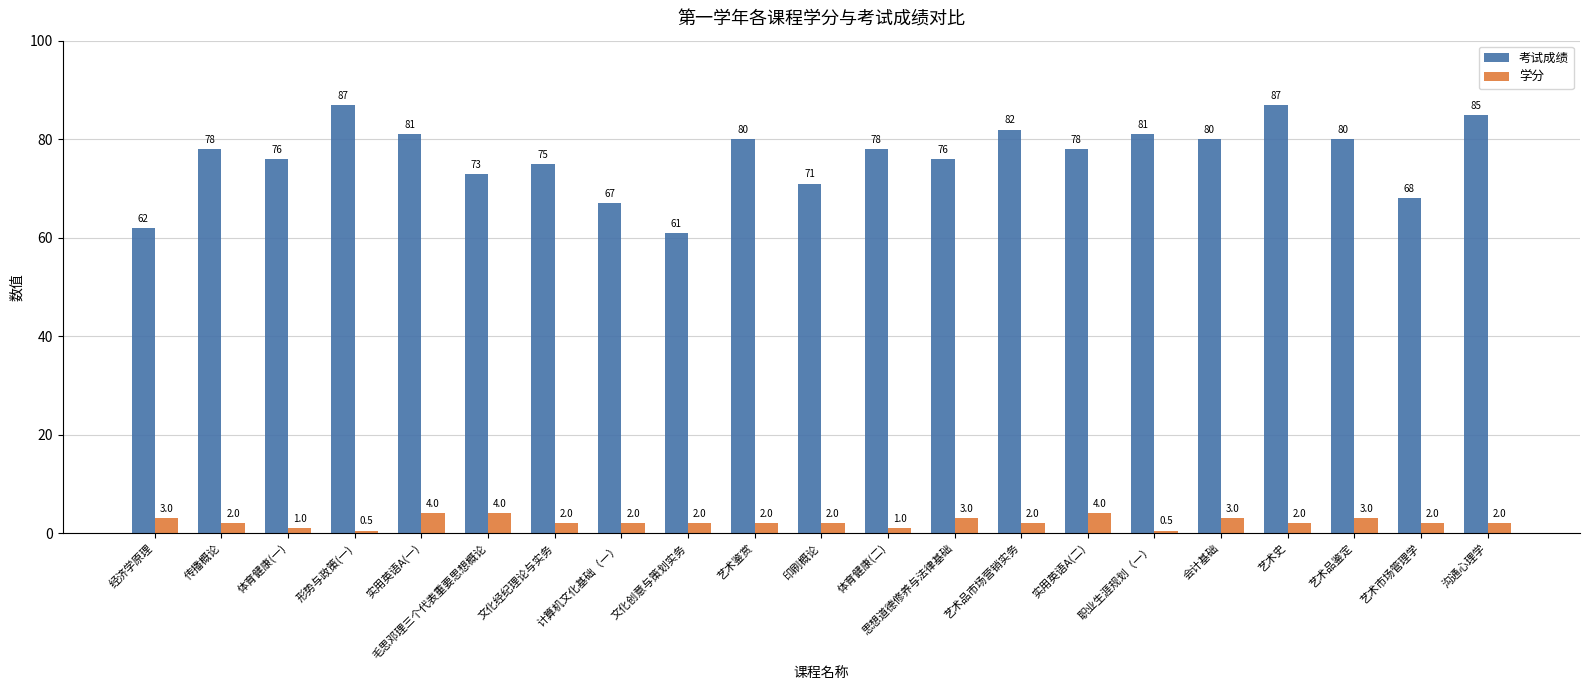

What is the greatest value displayed?

87.0